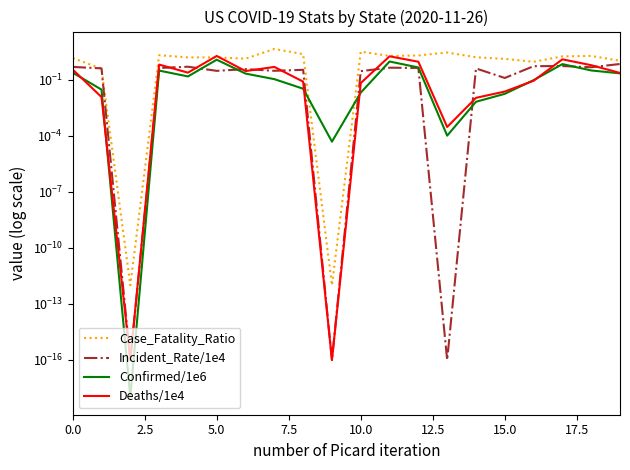

What is the difference between the maximum and second lowest values in the Incident_Rate/1e4 series?

0.7